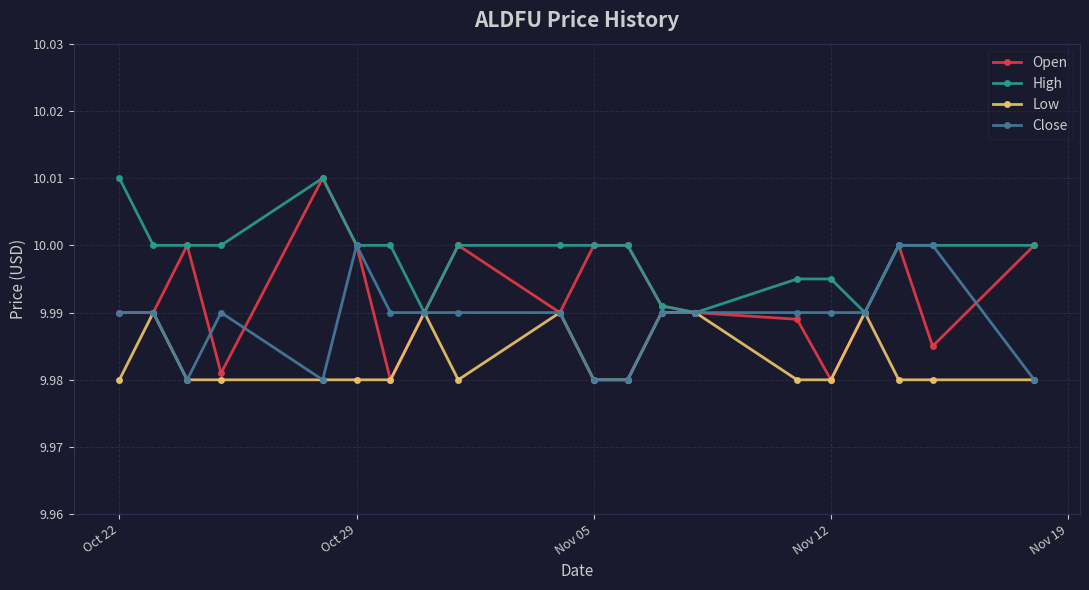

Which series has the widest spread of values?

Open